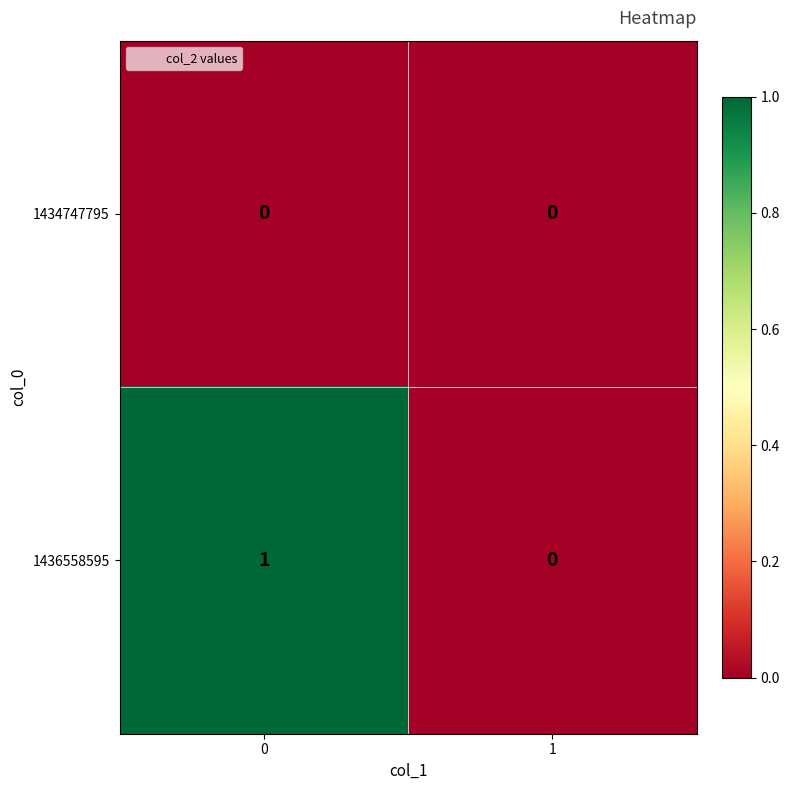

What is the difference between the highest and lowest values at 0?

1